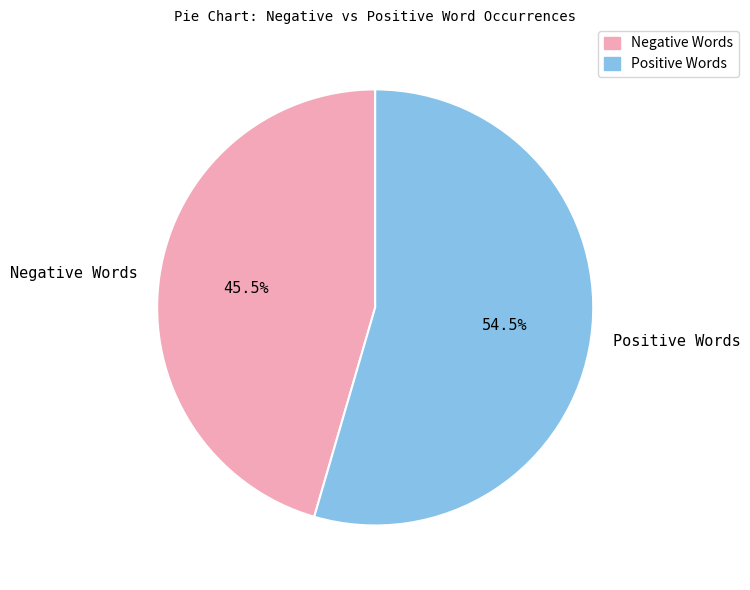

Does Positive Words account for over 50% of the chart?

Yes